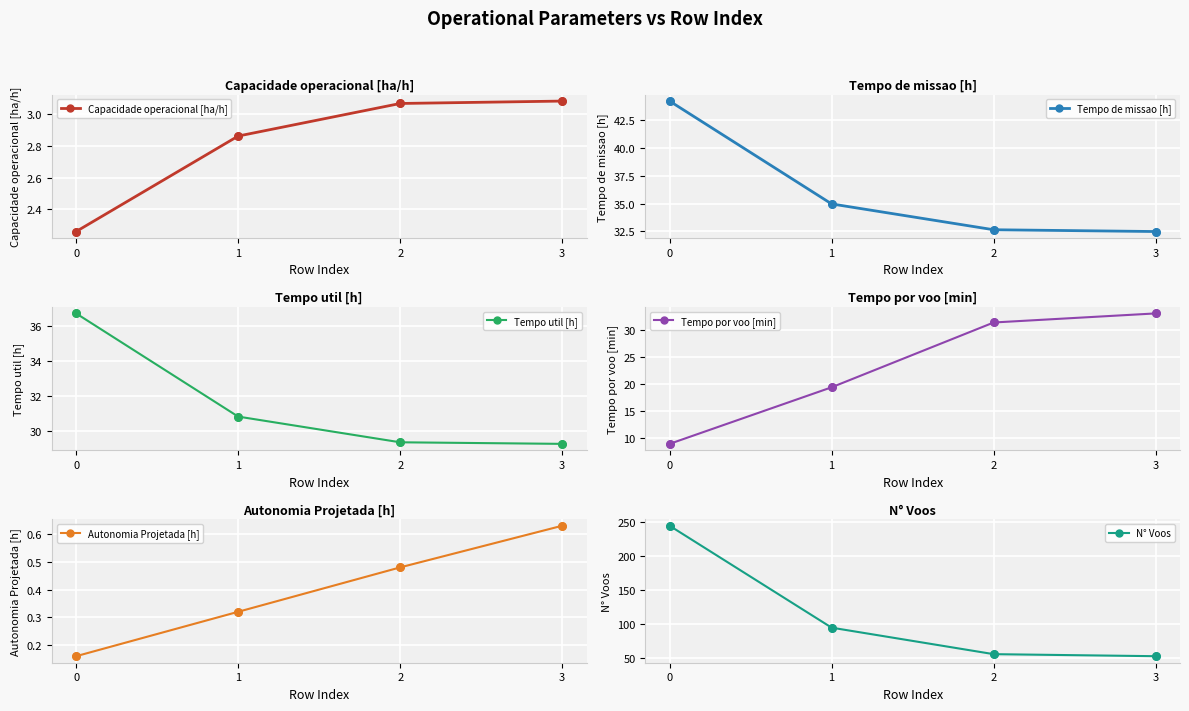

Which series has the largest total across all categories?

N° Voos